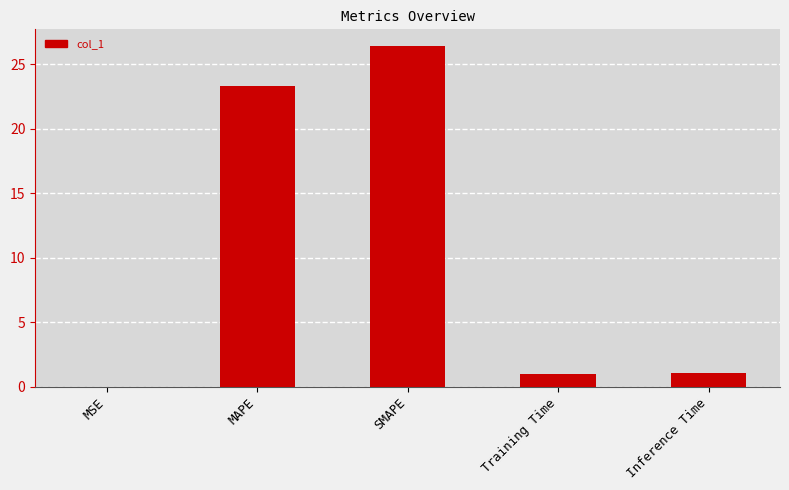

Are the bars grouped side by side (vs. stacked)?

No